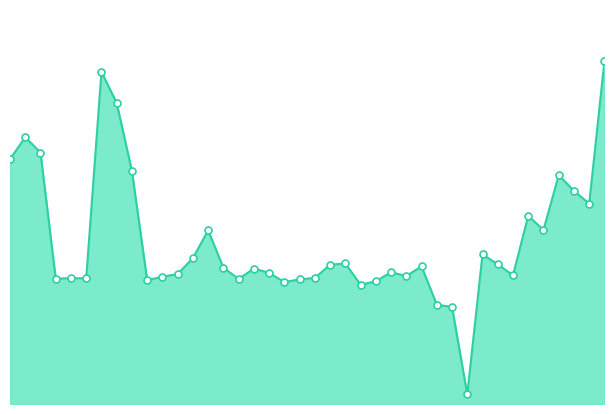

How many lines are shown in the chart?

1